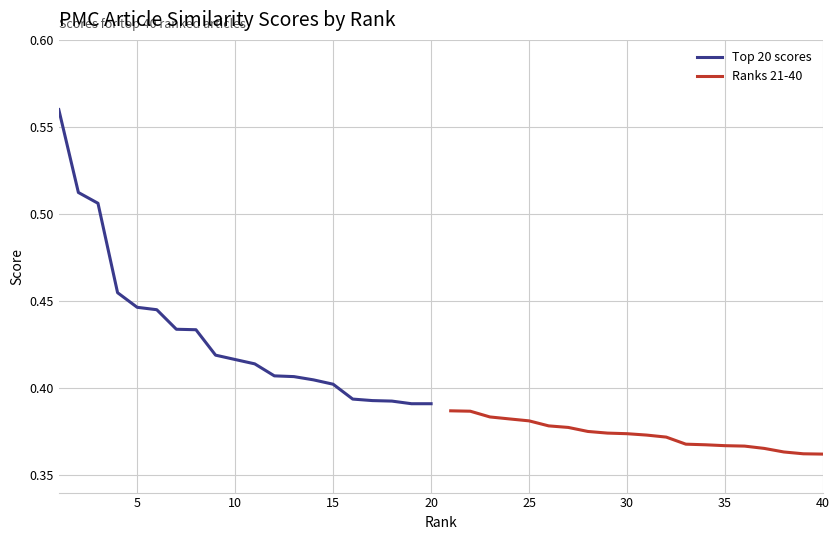

What is the average value of the Ranks 21-40 series?

0.4